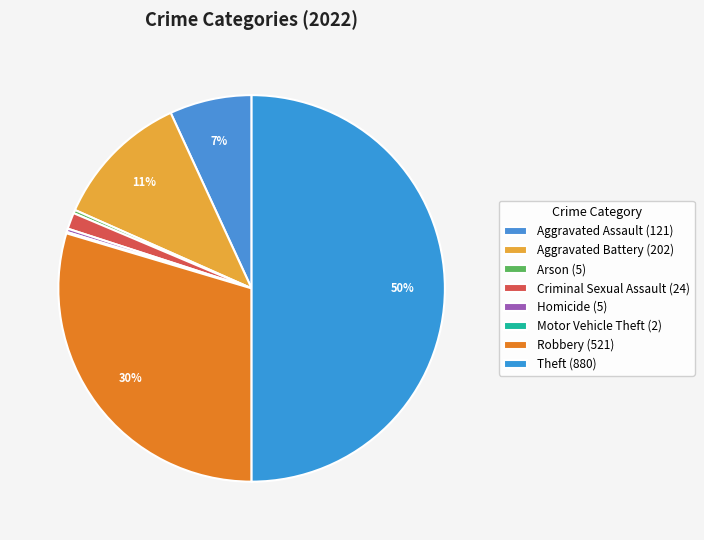

To the nearest percent, what is the difference between the Criminal Sexual Assault and Aggravated Assault slice percentages?

6%